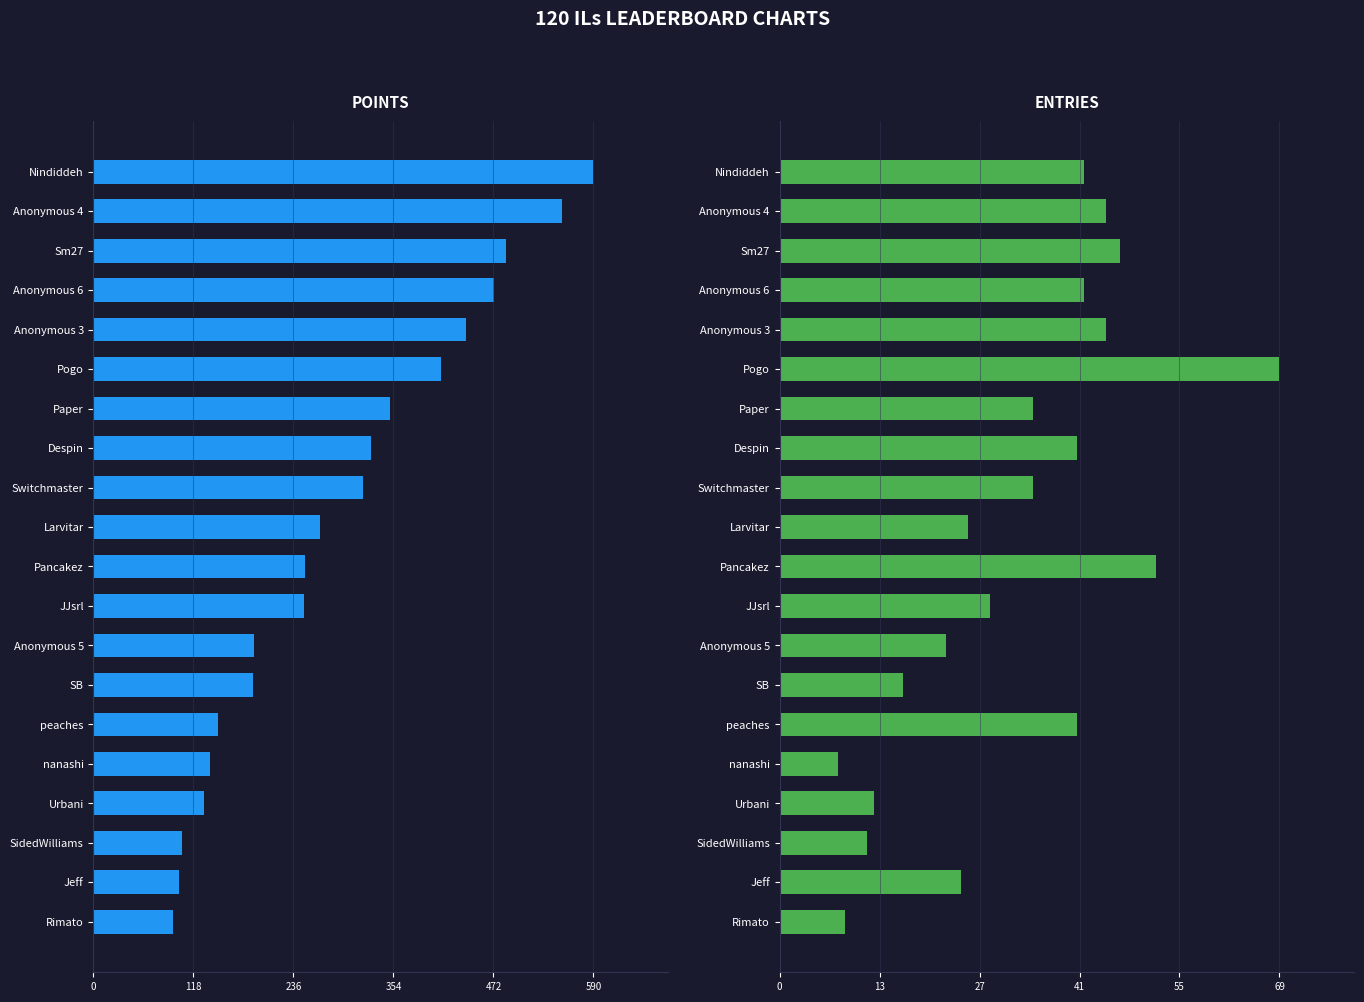

Does the chart contain stacked bars?

No